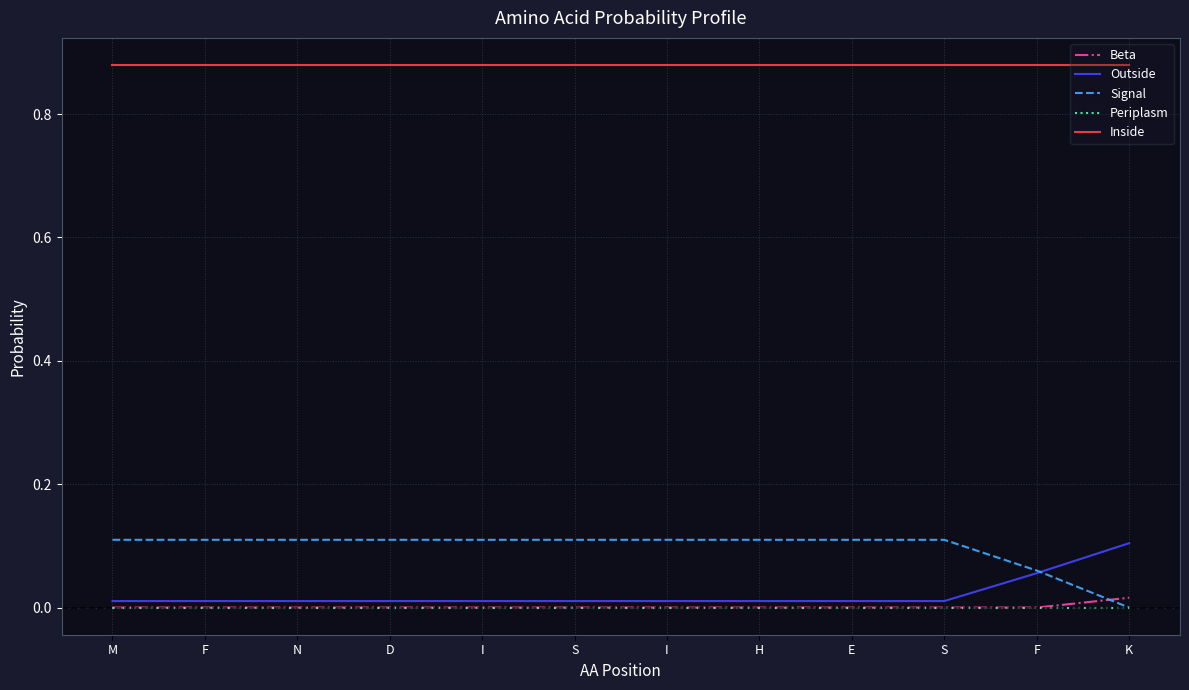

How many Signal values are between 0 and 1?

12